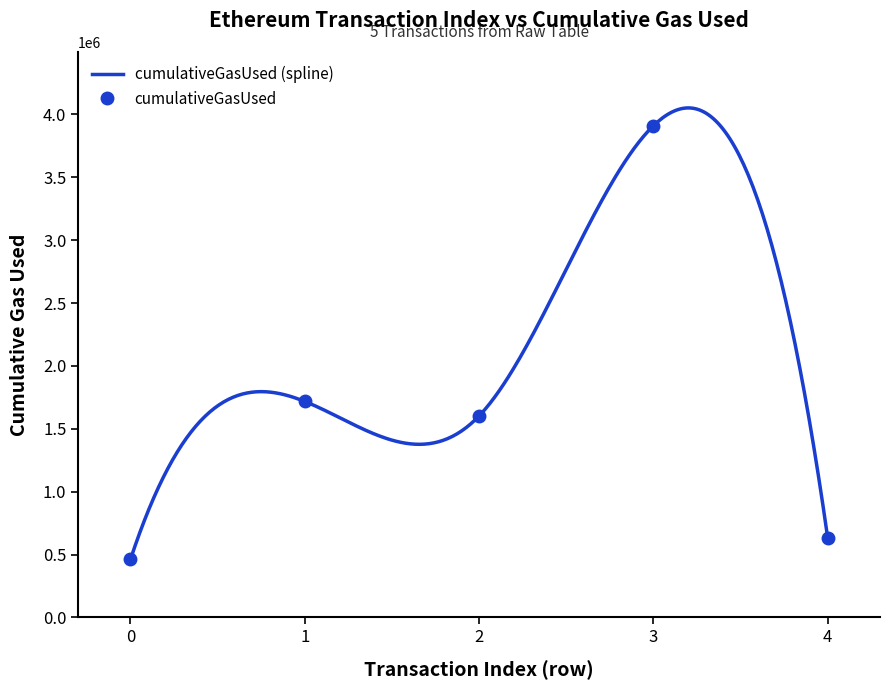

What is the minimum value for cumulativeGasUsed (spline)?

462000.0